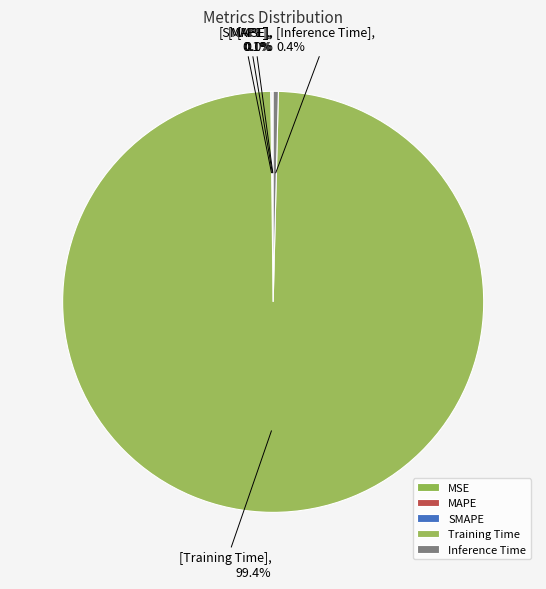

How many slices are in this pie chart?

5